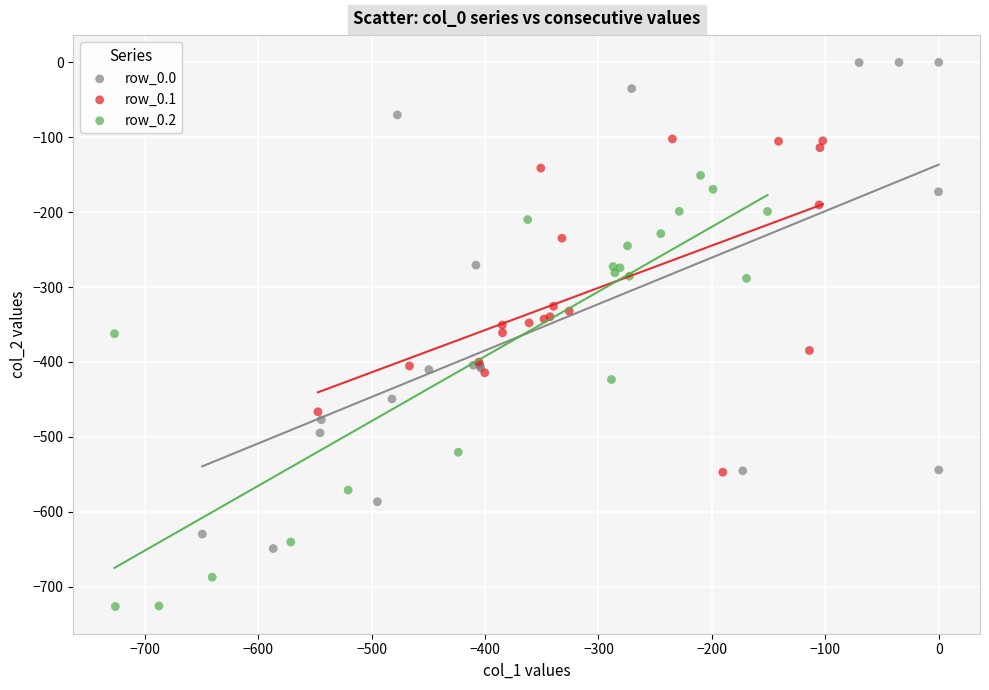

Which series reaches the minimum Y coordinate?

row_0.2